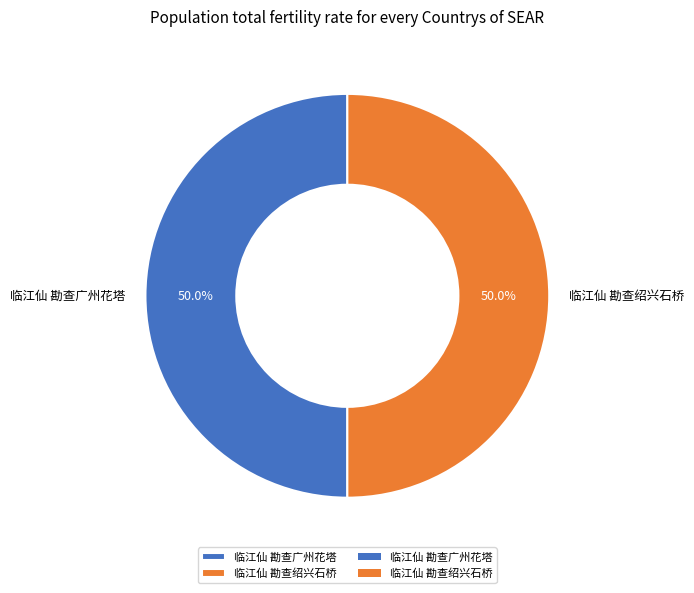

True or false: 临江仙 勘查绍兴石桥 accounts for 50% of the total.

True